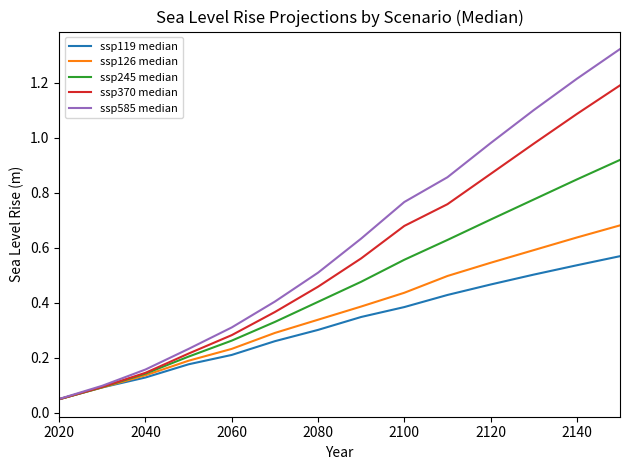

List the series in order of their overall mean, lowest first.

ssp119 median, ssp126 median, ssp245 median, ssp370 median, ssp585 median